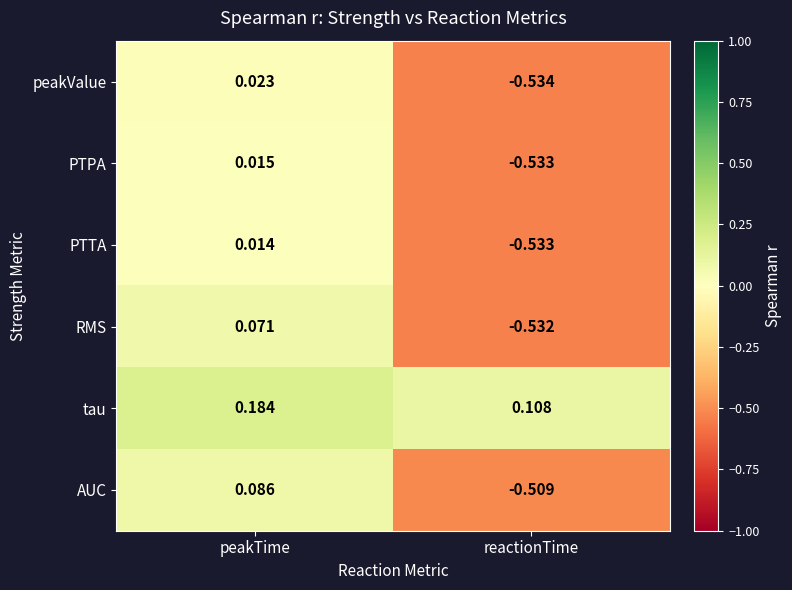

Is the value of RMS at reactionTime greater than the value of tau at reactionTime?

No